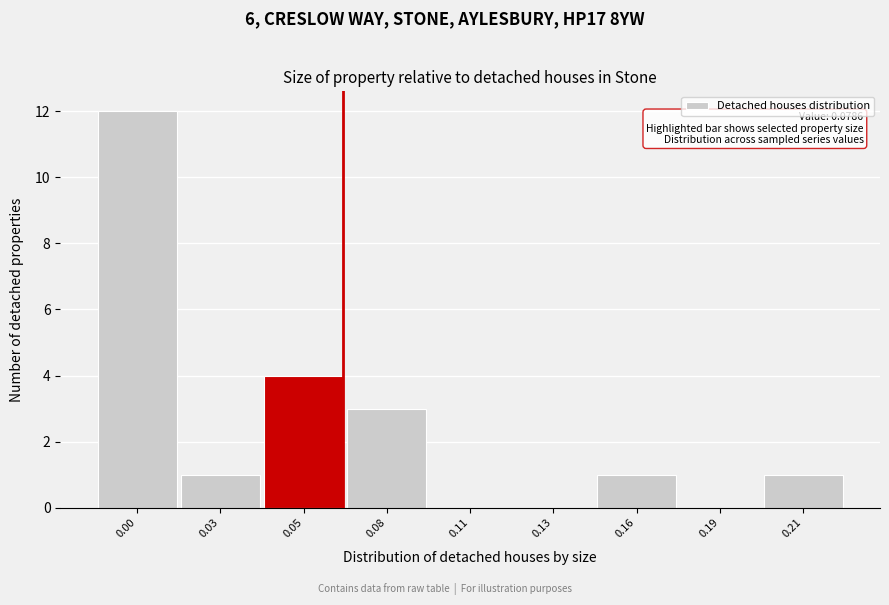

Reading right to left, extract all data points from this chart.

0.21=1	0.19=0	0.16=1	0.13=0	0.11=0	0.08=3	0.05=4	0.03=1	0.00=12